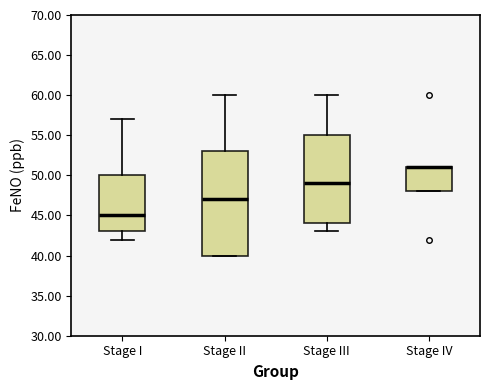

Reading left to right, transcribe this box plot: for each box, give where its median line is, the range the box spans, and where its two whiskers end, as read against the y-axis. The values are not printed on the chart, so give them approximately, as read against the axis.

Stage I: median 45, box 43 to 50, whiskers 42 to 57
Stage II: median 47, box 40 to 53, whiskers 40 to 60
Stage III: median 49, box 44 to 55, whiskers 43 to 60
Stage IV: median 51 (drawn on the box's upper edge), box 48 to 51, whiskers 48 to 51